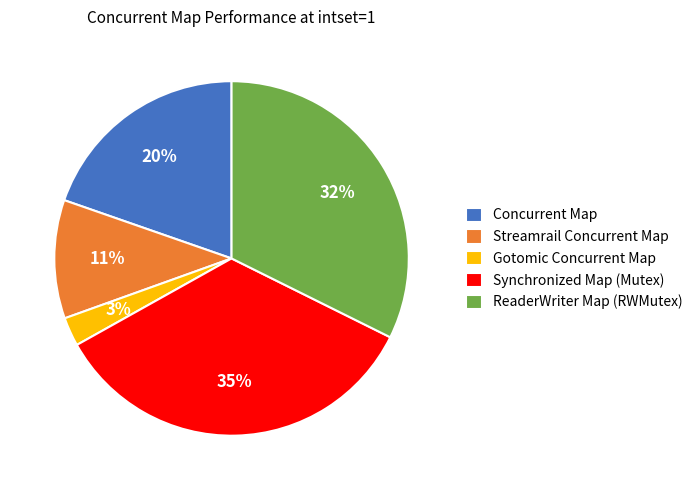

Which slice is the largest?

Synchronized Map (Mutex)